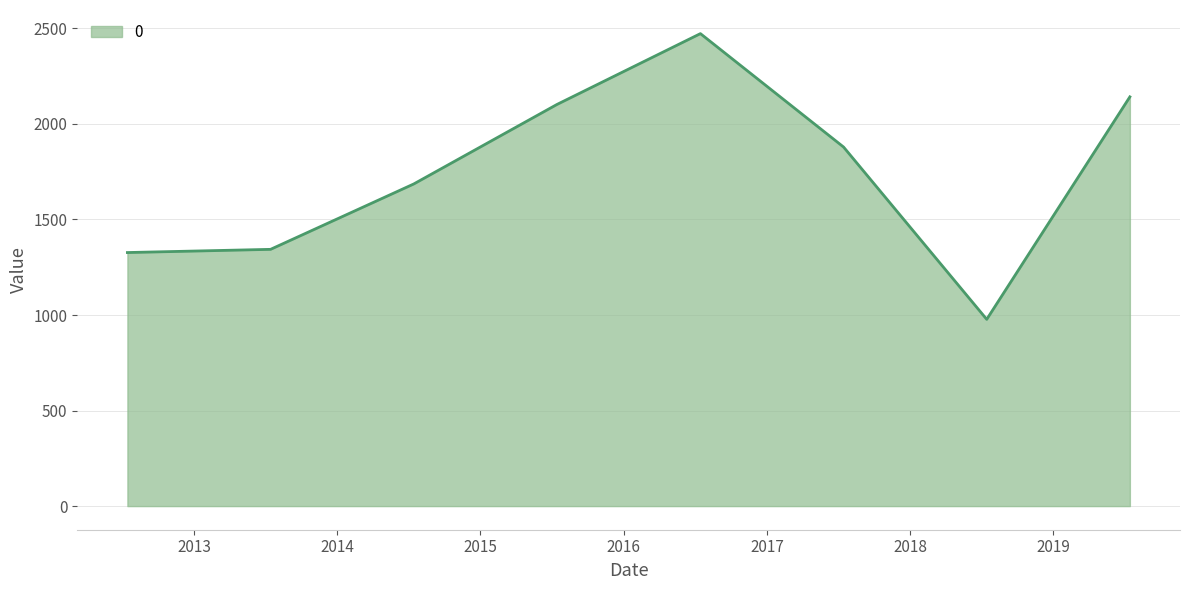

What is the difference between the maximum and minimum values?

1495.2